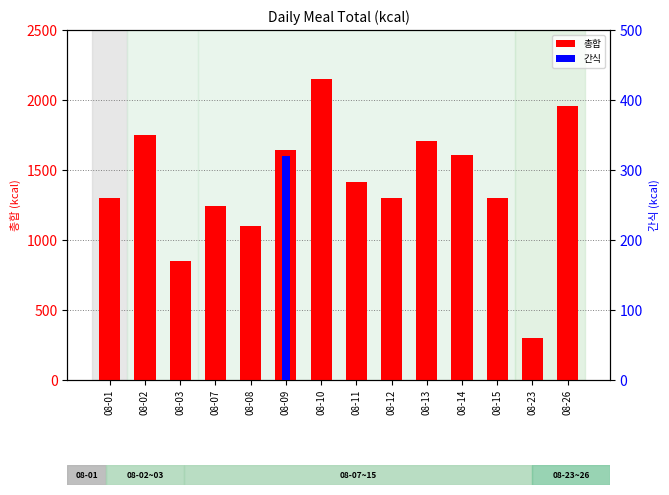

Which series has the largest total across all categories?

총합